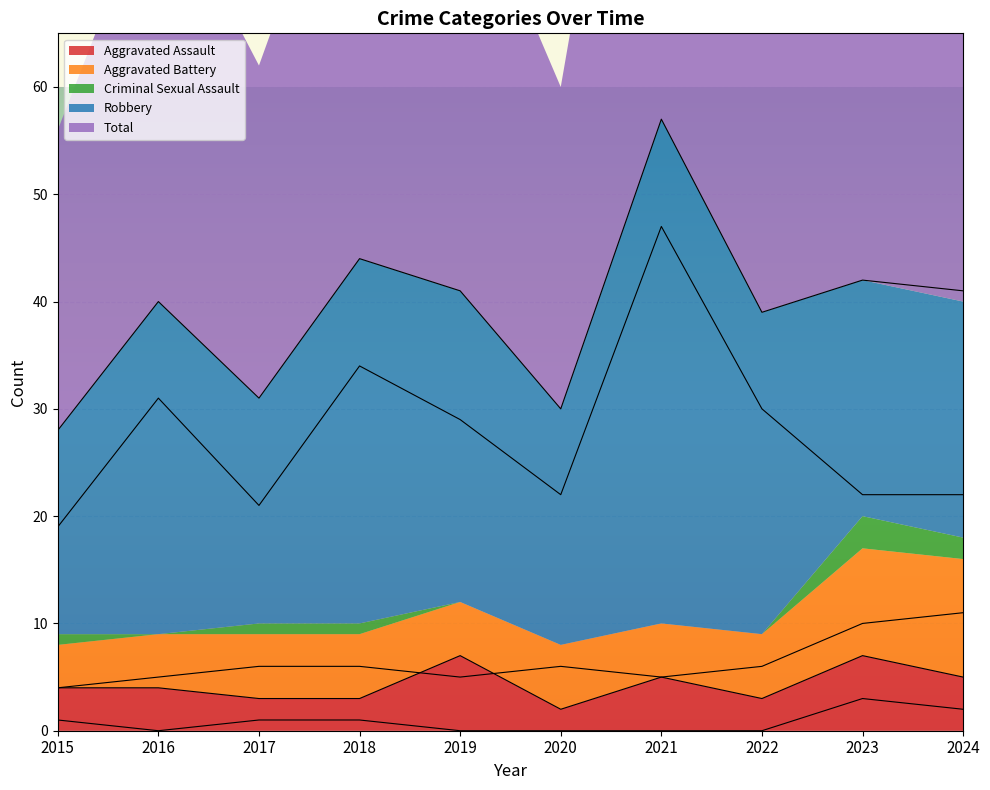

How many values in the Total series exceed 41?

3